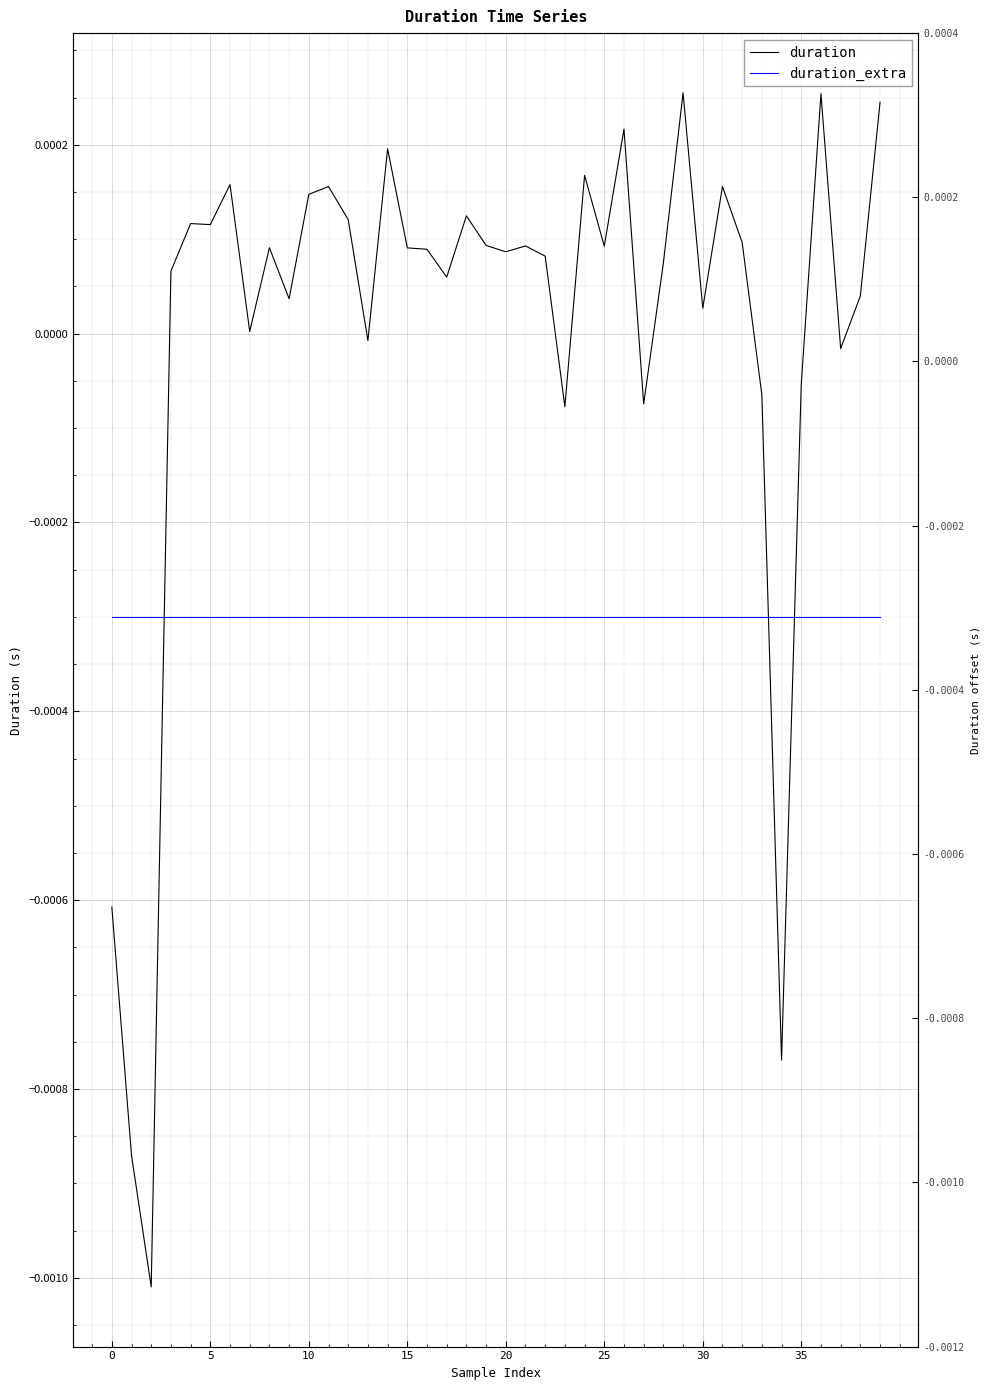

How many values in duration are above zero?

30